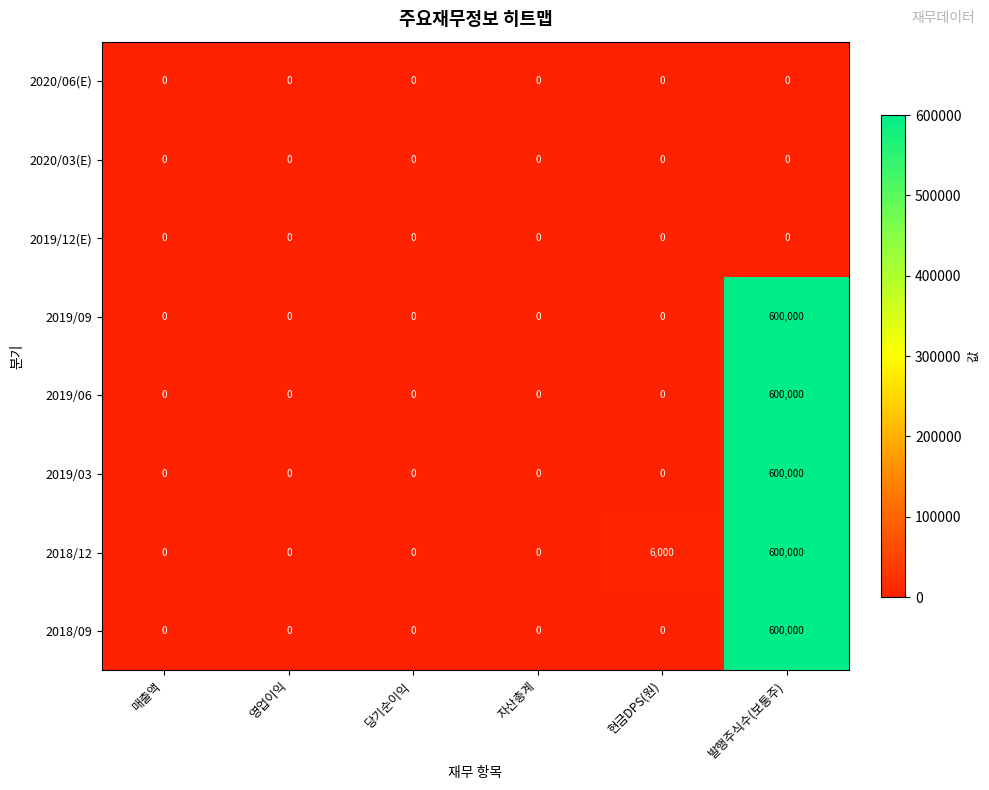

The value of 2019/03 at 발행주식수(보통주) is 334817. True or false?

False